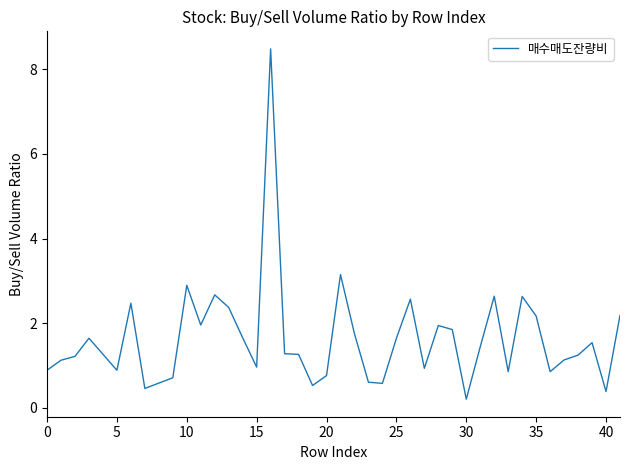

What is the maximum value shown in the chart?

8.5